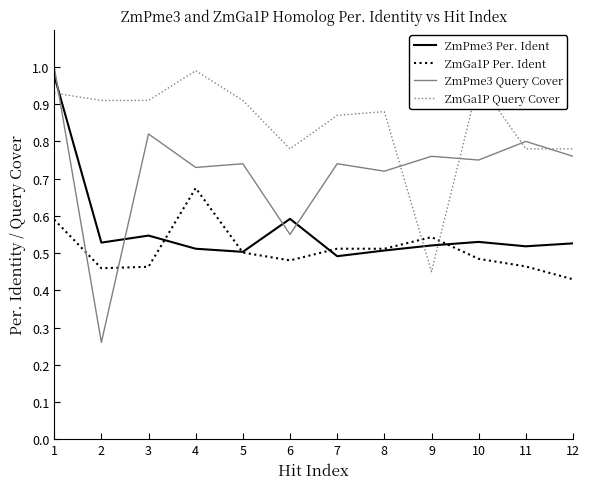

Which series has the widest spread of values?

ZmPme3 Query Cover